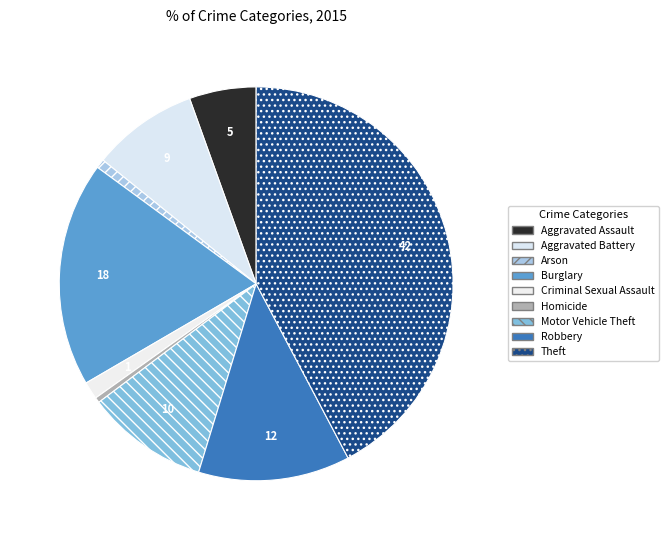

What is the largest slice in the pie chart?

Theft